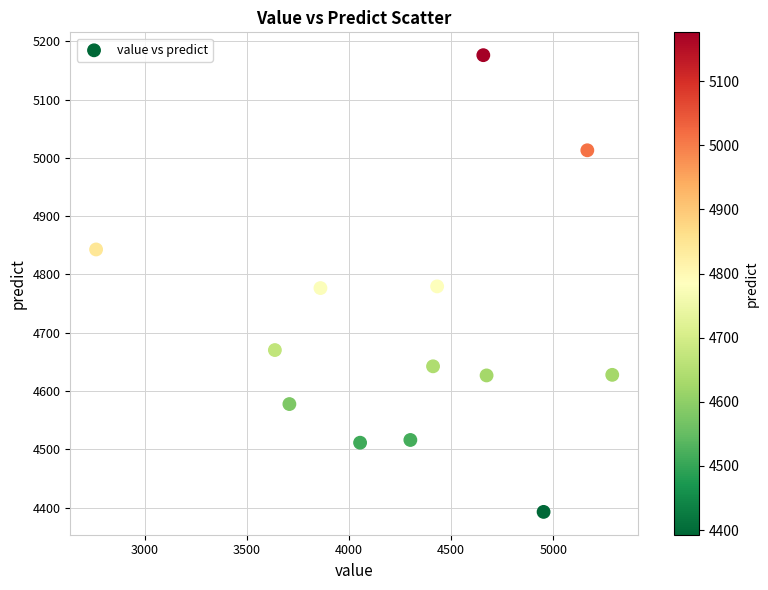

What is the range of Y values (max minus min)?

783.5